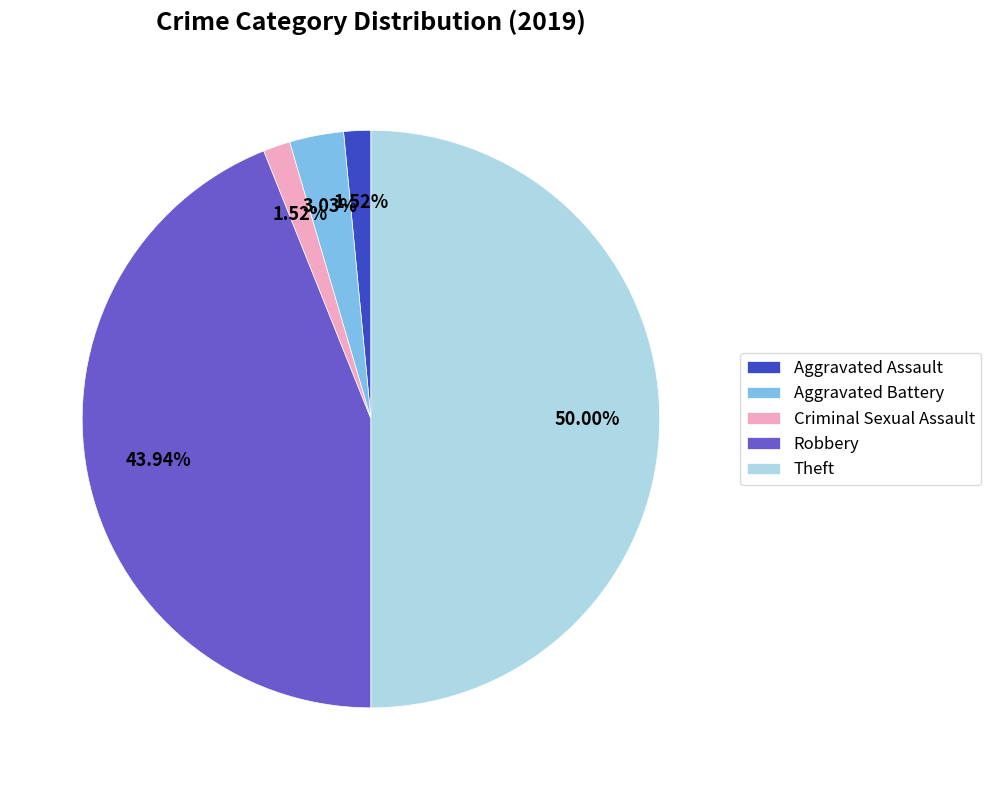

How many segments does this pie chart have?

5